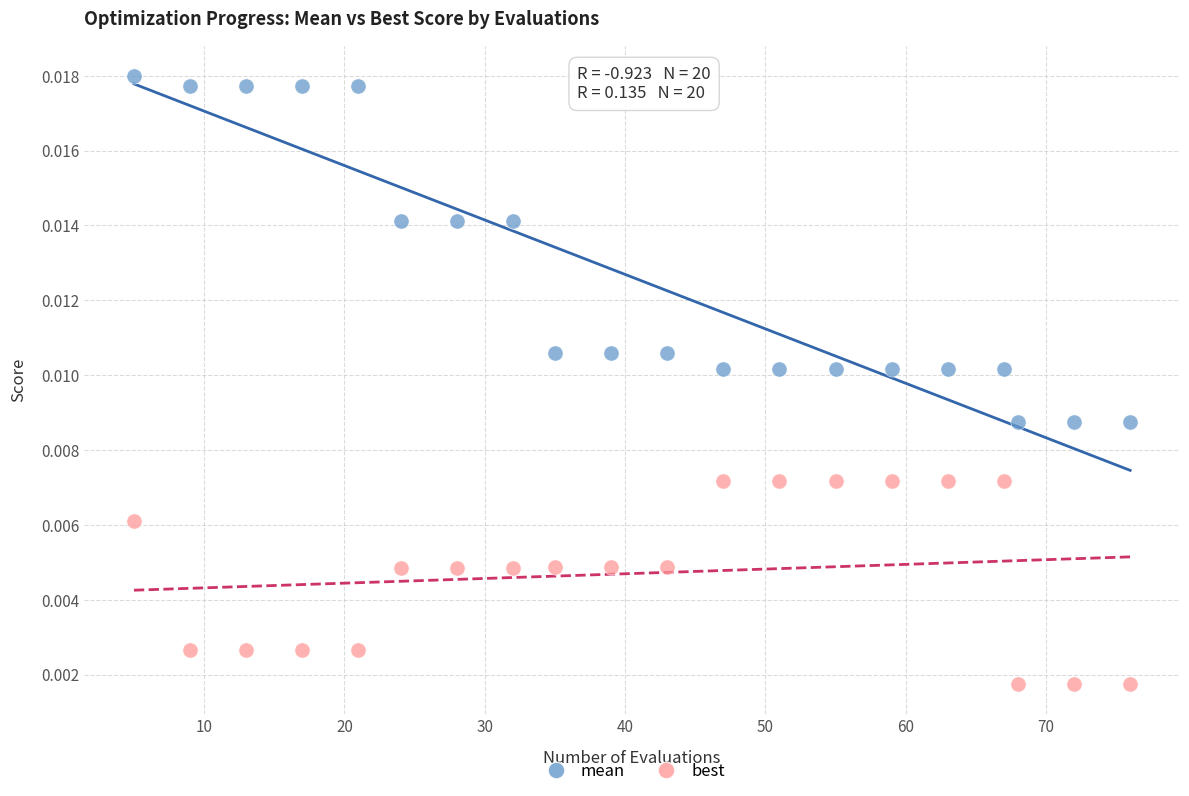

Which series reaches the minimum Y coordinate?

best